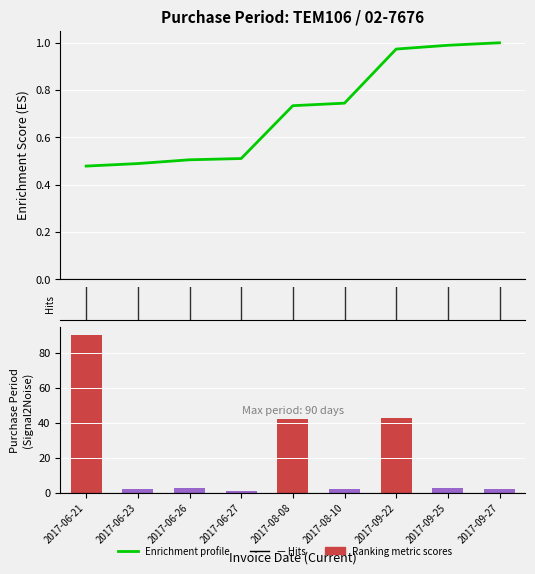

What are all the series names shown in the legend?

Enrichment profile, Ranking metric scores